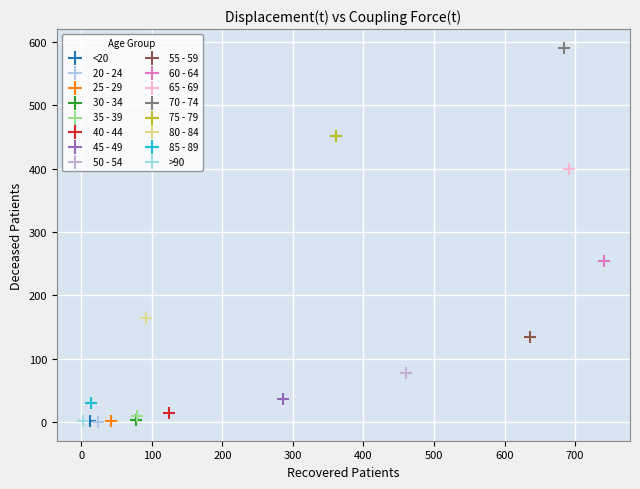

What are all the series names shown in the legend?

<20, 20 - 24, 25 - 29, 30 - 34, 35 - 39, 40 - 44, 45 - 49, 50 - 54, 55 - 59, 60 - 64, 65 - 69, 70 - 74, 75 - 79, 80 - 84, 85 - 89, >90